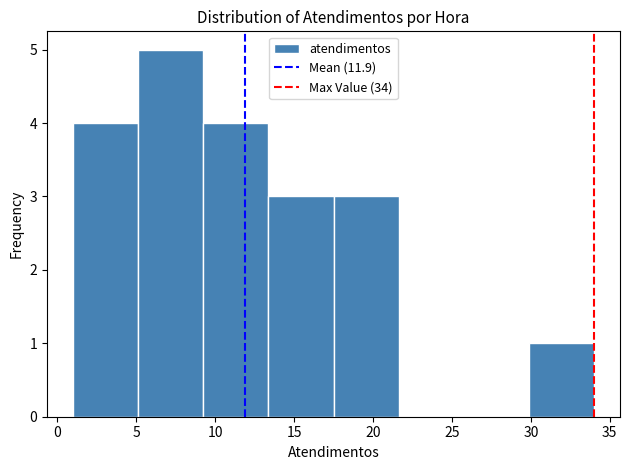

Reading left to right, list every bar in this chart as the range it spans on the x-axis followed by its height. Neither the bar edges nor the heights are printed on the chart, so give them approximately, as read against the axes.

1.0 to 5.0: 4
5.0 to 9.5: 5
9.5 to 13.5: 4
13.5 to 17.5: 3
17.5 to 21.5: 3
21.5 to 26.0: 0
26.0 to 30.0: 0
30.0 to 34.0: 1